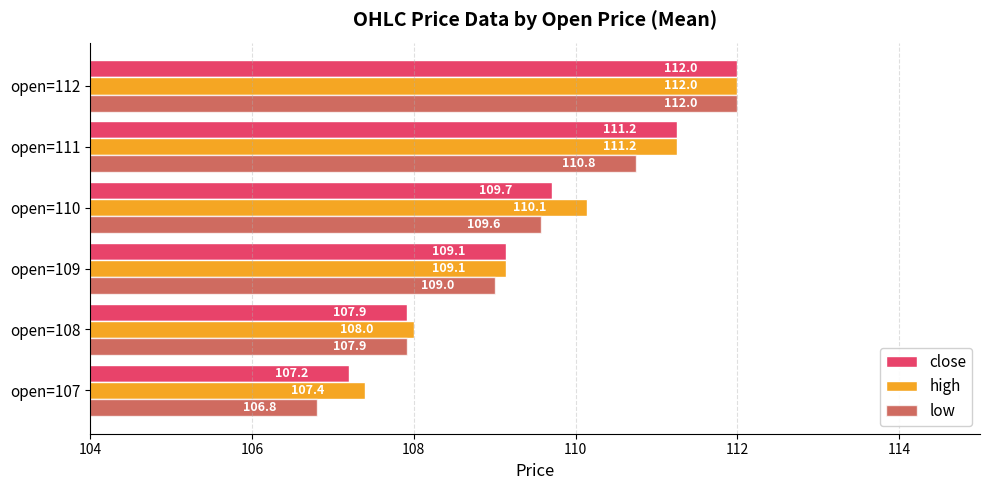

At which label is high closest to 109?

open=109